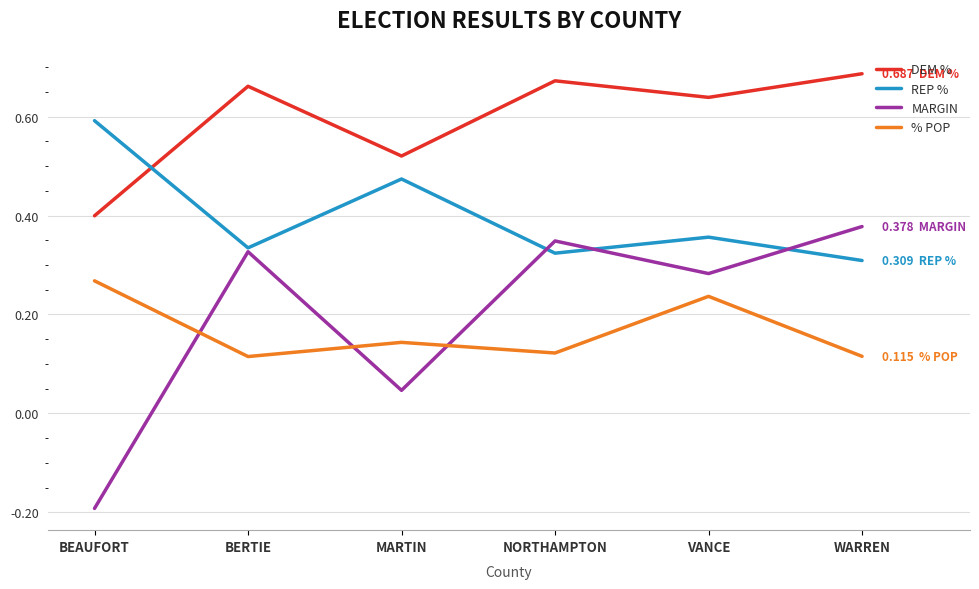

Rank the categories by MARGIN value from lowest to highest.

BEAUFORT, MARTIN, VANCE, BERTIE, NORTHAMPTON, WARREN